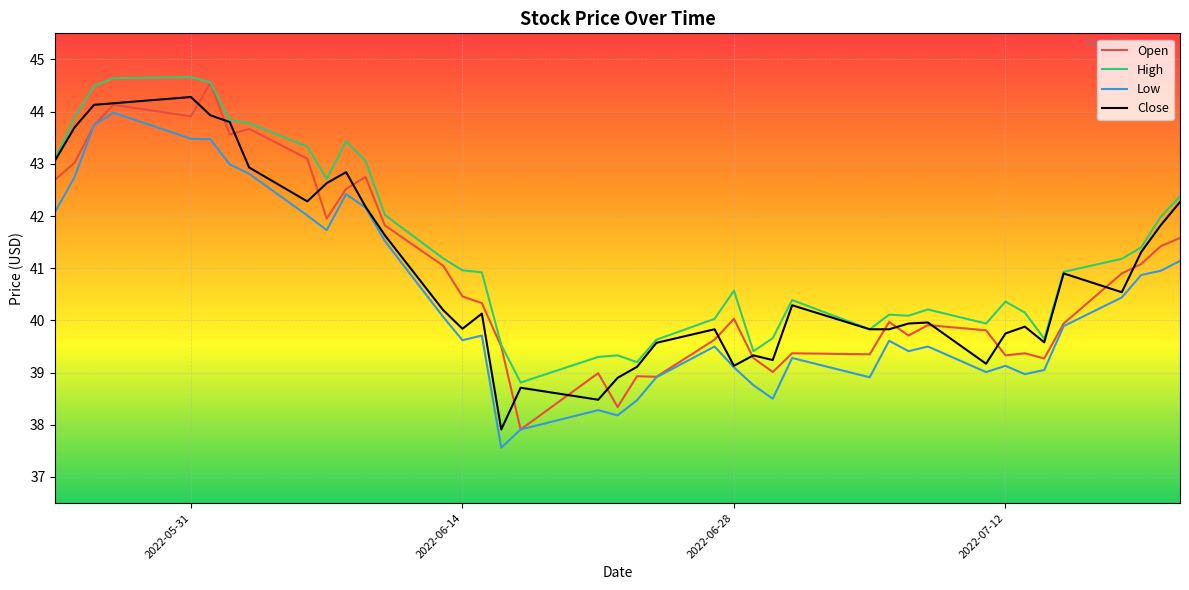

What is the lowest value of the Low series?

37.6